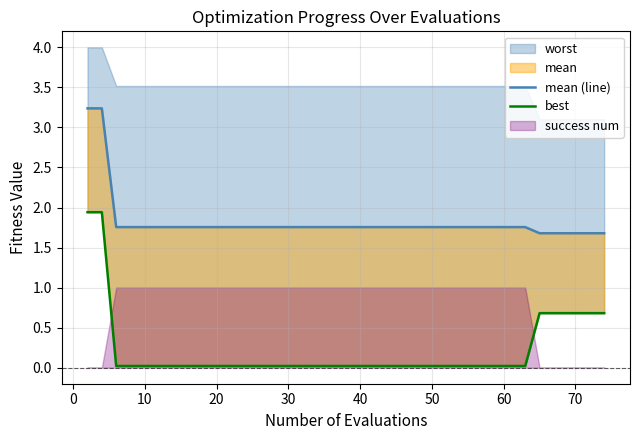

True or false: mean (line) and best cross at least once.

False